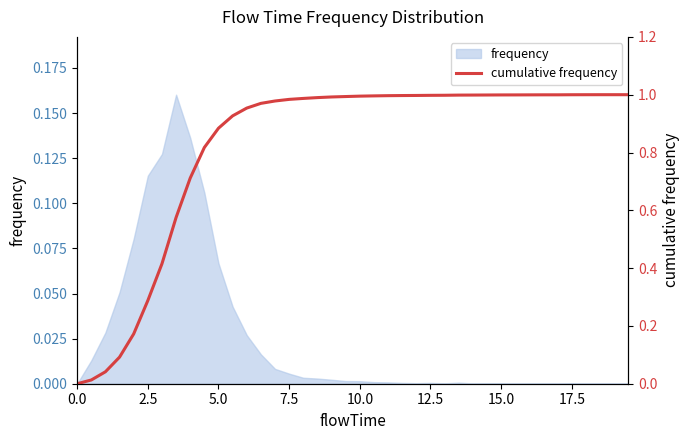

Does the chart have visible grid lines?

No